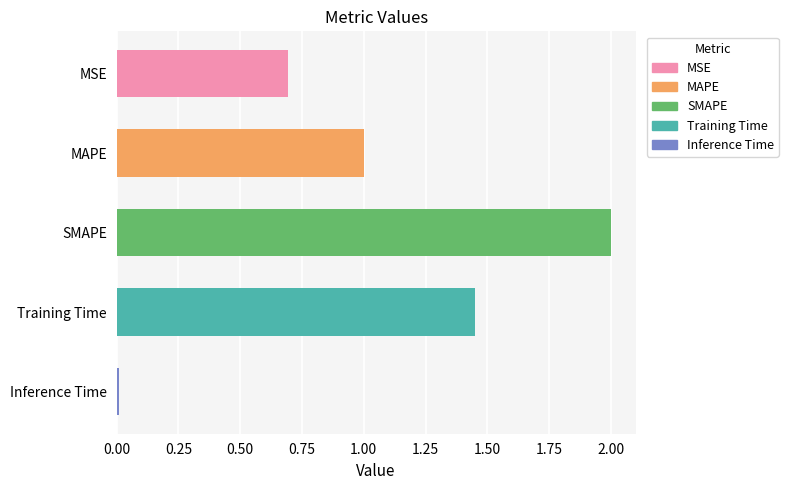

What is the change in value from MAPE to SMAPE?

+1.0